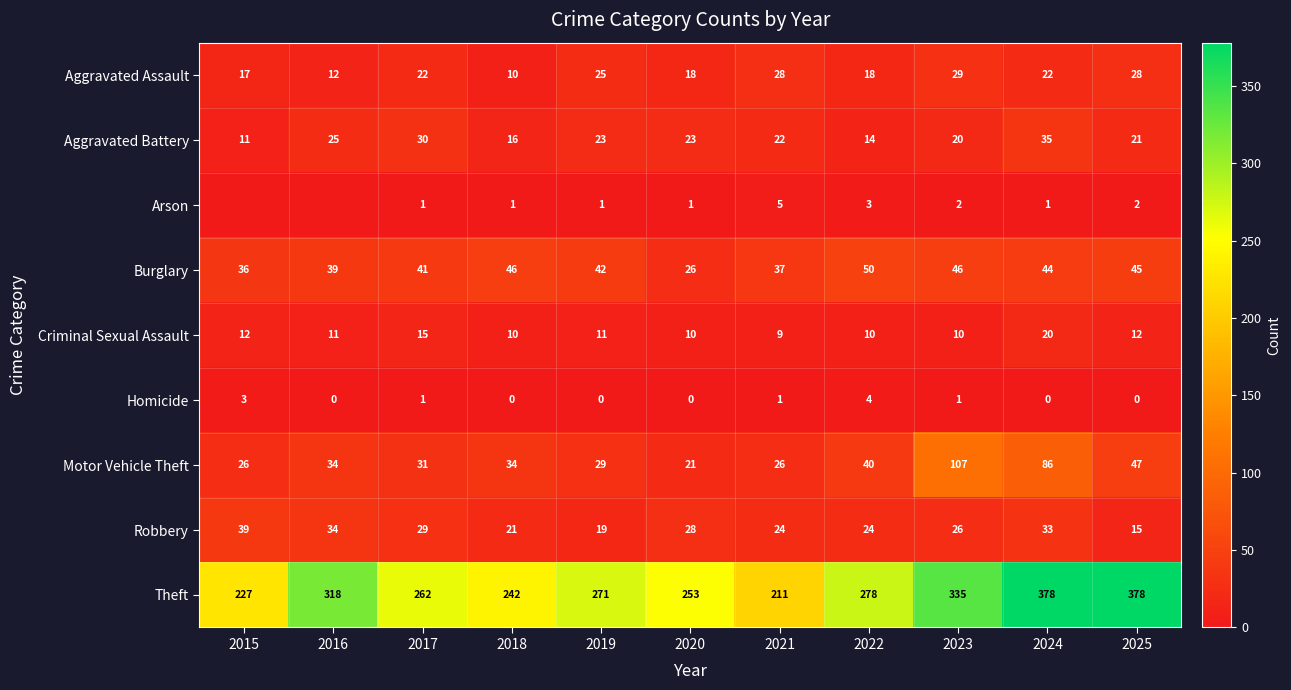

Count the number of data series in this chart.

9